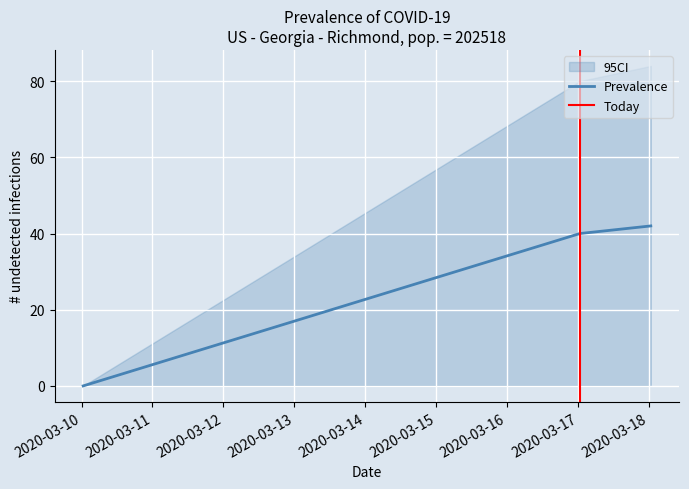

The value at 1583800416 is -29. True or false?

False